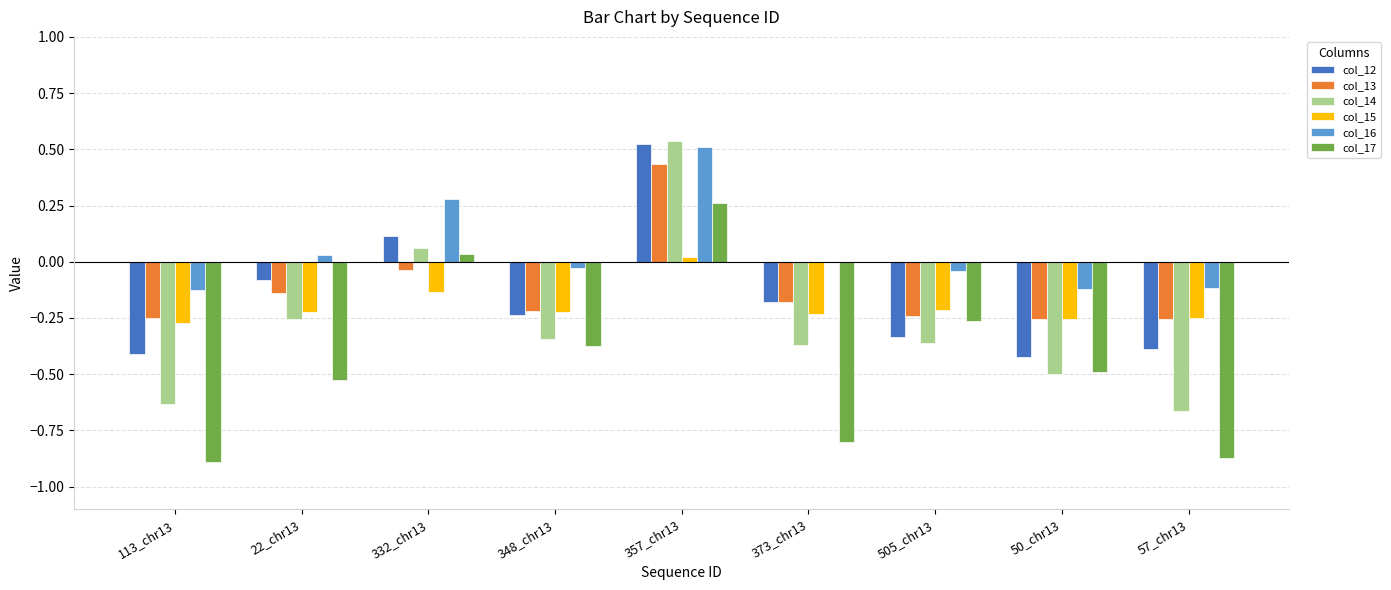

Which category has the highest value across all series?

357_chr13